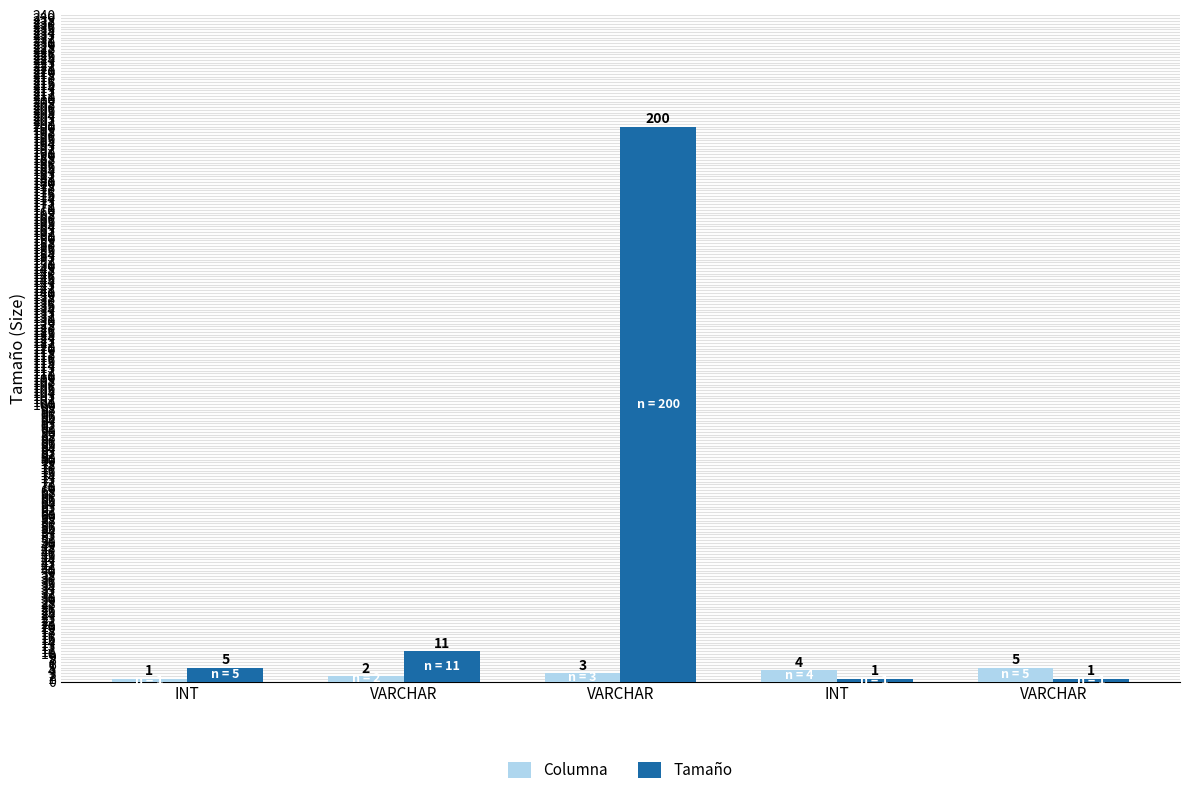

What is the sum of all Tamaño values?

218